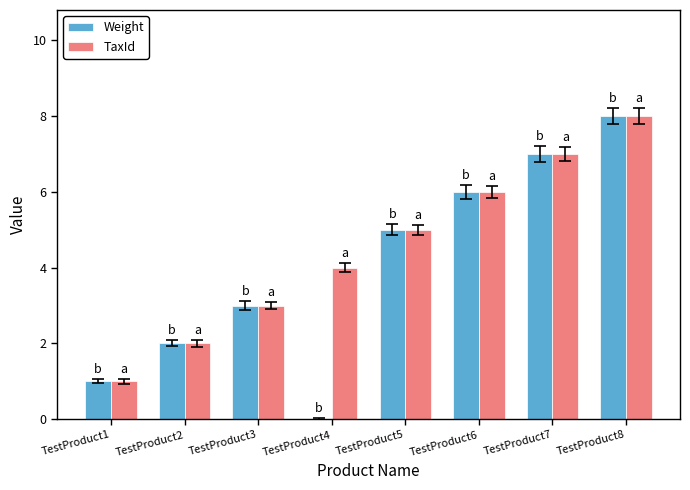

What is the maximum value for TaxId?

8